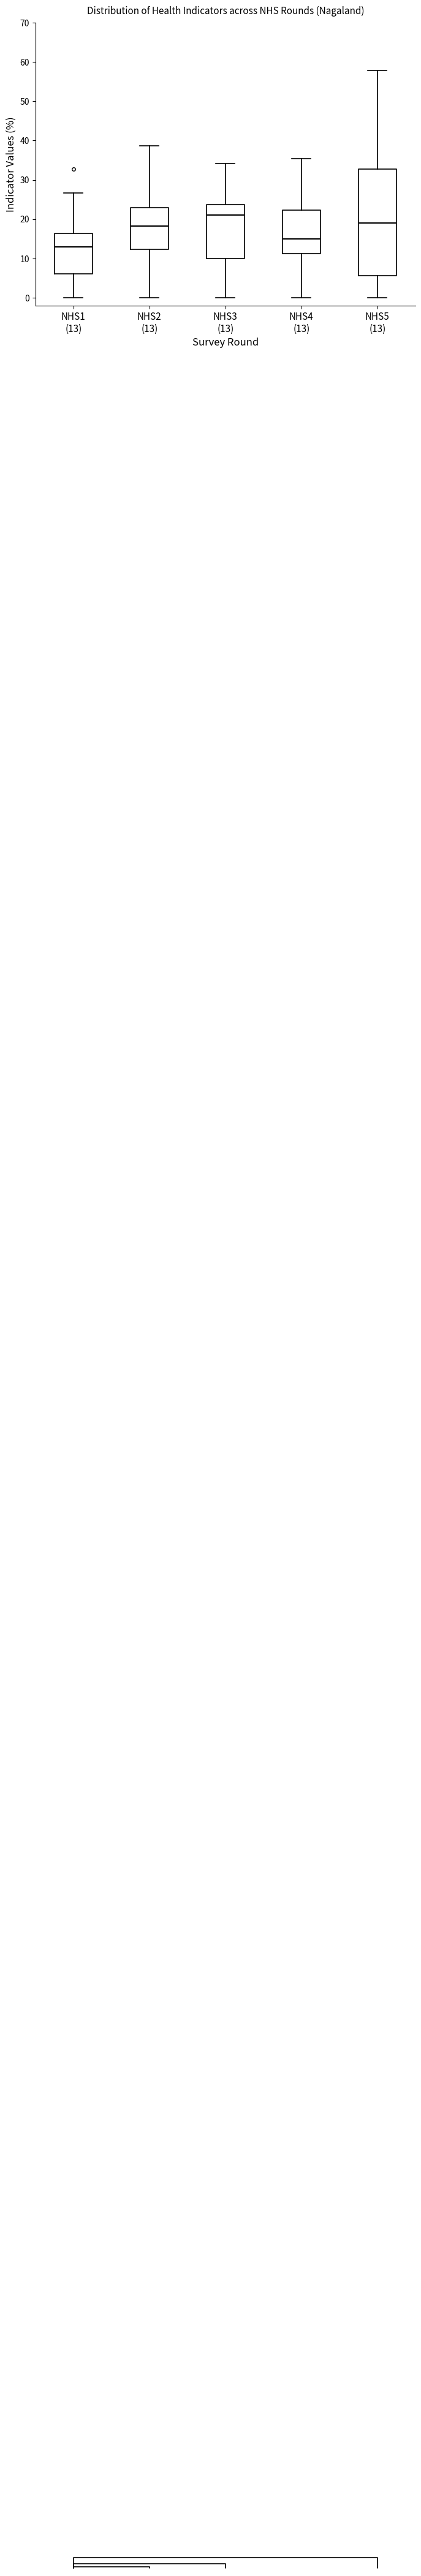

Reading left to right, read every box against the y-axis: the position of its median line, the range the box covers, and the ends of its whiskers. The values are not printed on the chart, so give them approximately, as read against the axis.

NHS1 (13): median 13, box 6 to 16, whiskers 0 to 27
NHS2 (13): median 18, box 12 to 23, whiskers 0 to 39
NHS3 (13): median 21, box 10 to 24, whiskers 0 to 34
NHS4 (13): median 15, box 11 to 22, whiskers 0 to 35
NHS5 (13): median 19, box 6 to 33, whiskers 0 to 58